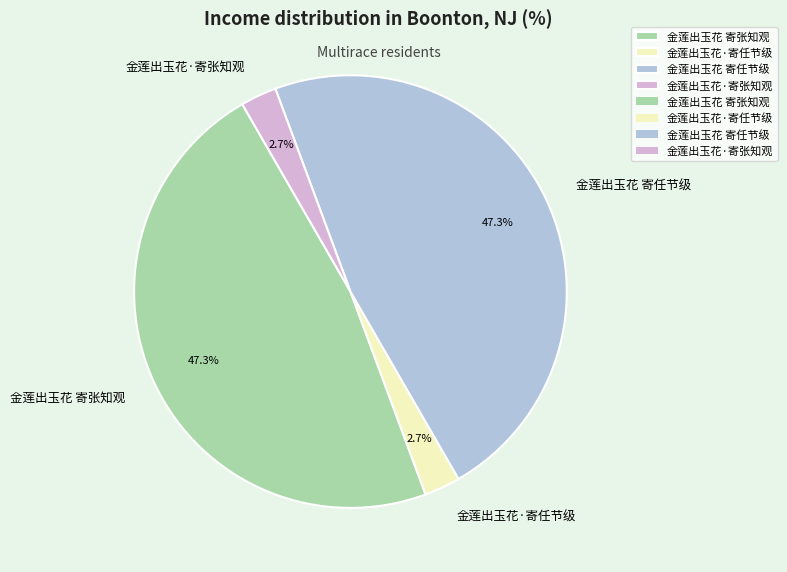

What percentage do 金莲出玉花 寄张知观 and 金莲出玉花·寄任节级 together represent?

50.0%